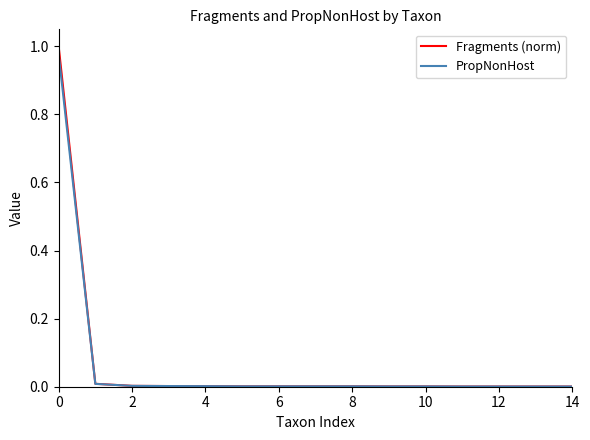

Does the chart display data point markers on the line(s)?

No